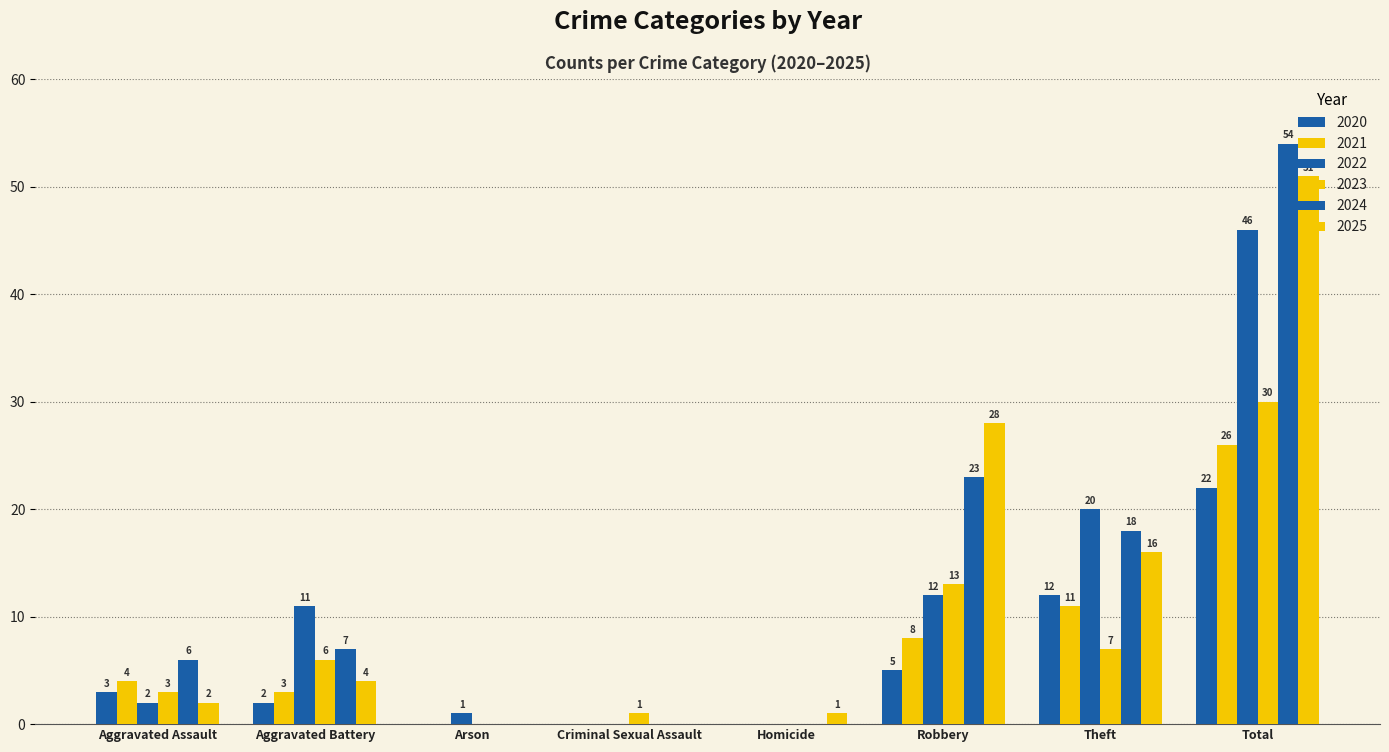

The 2024 series shows 8 at Aggravated Assault. True or false?

False